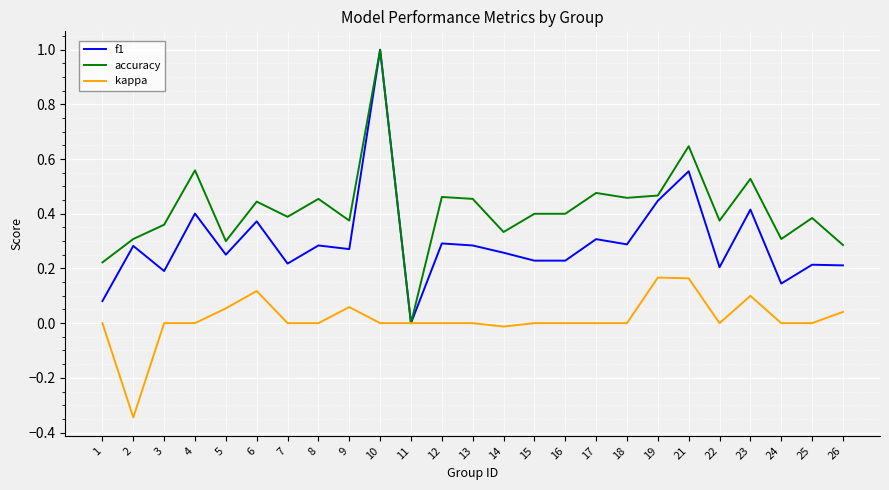

Which series changed the most between 18 and 23?

f1